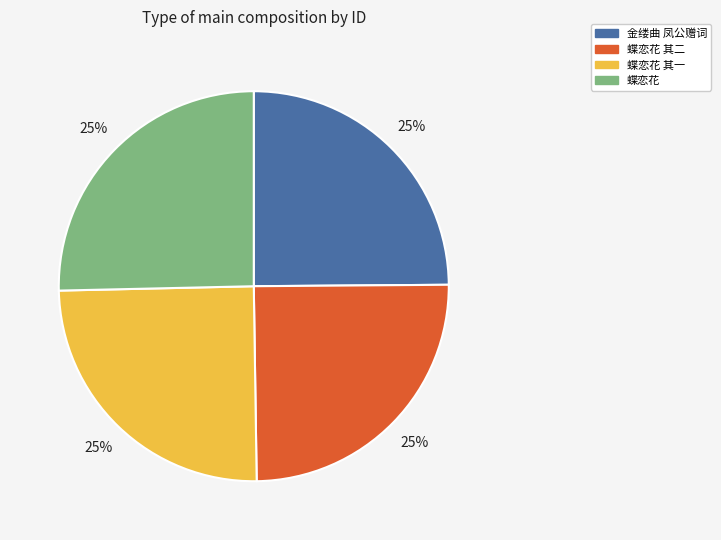

Approximately how many times larger is the value at 蝶恋花 compared to 蝶恋花 其二?

1.0